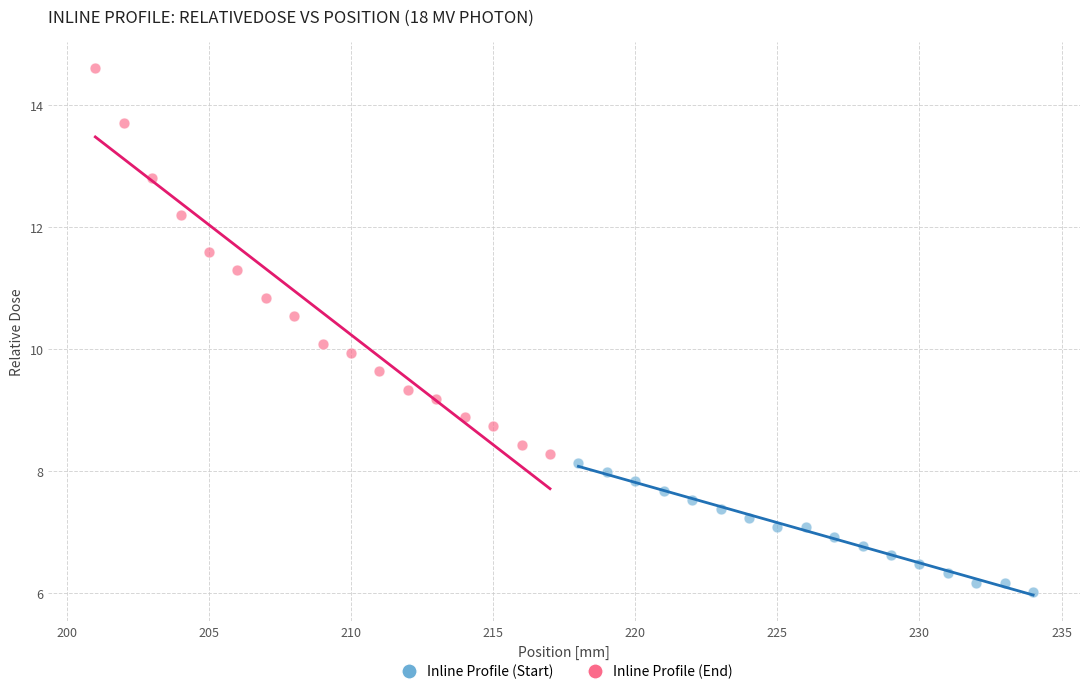

Which series contains the lowest Y value?

Inline Profile (Start)